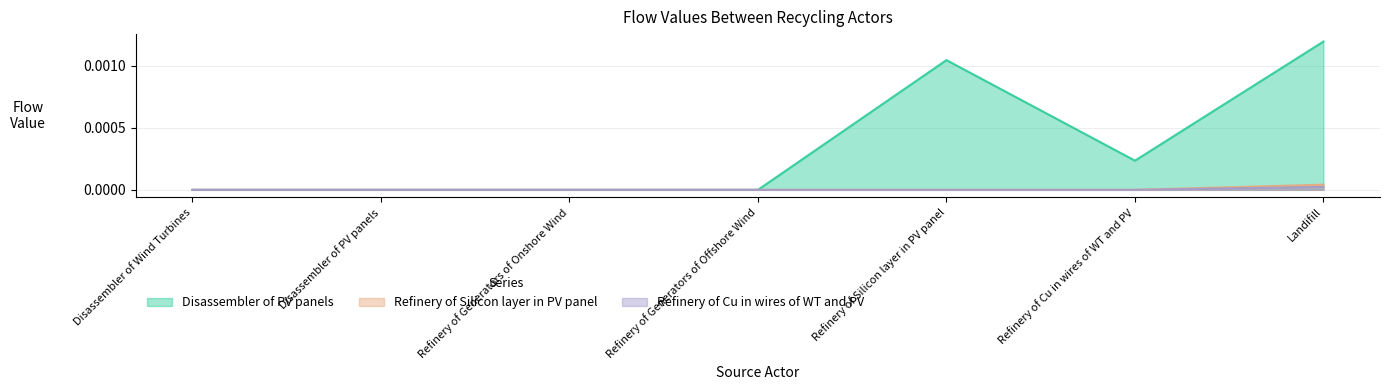

True or false: Disassembler of PV panels and Refinery of Silicon layer in PV panel intersect in this chart.

False